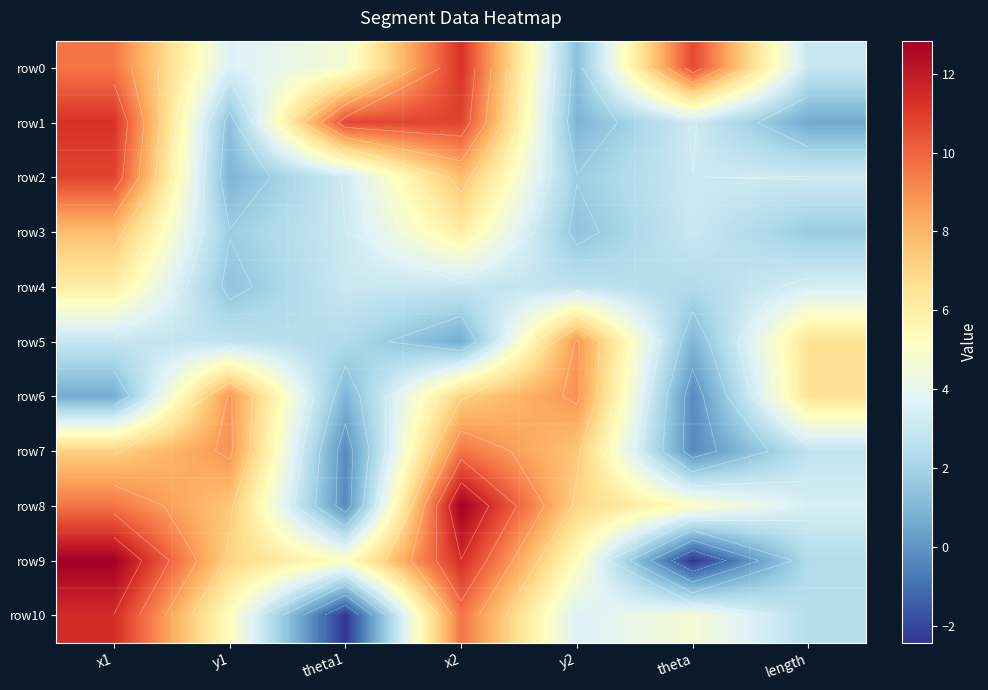

Is it true that row3 equals 3.1 at theta?

True